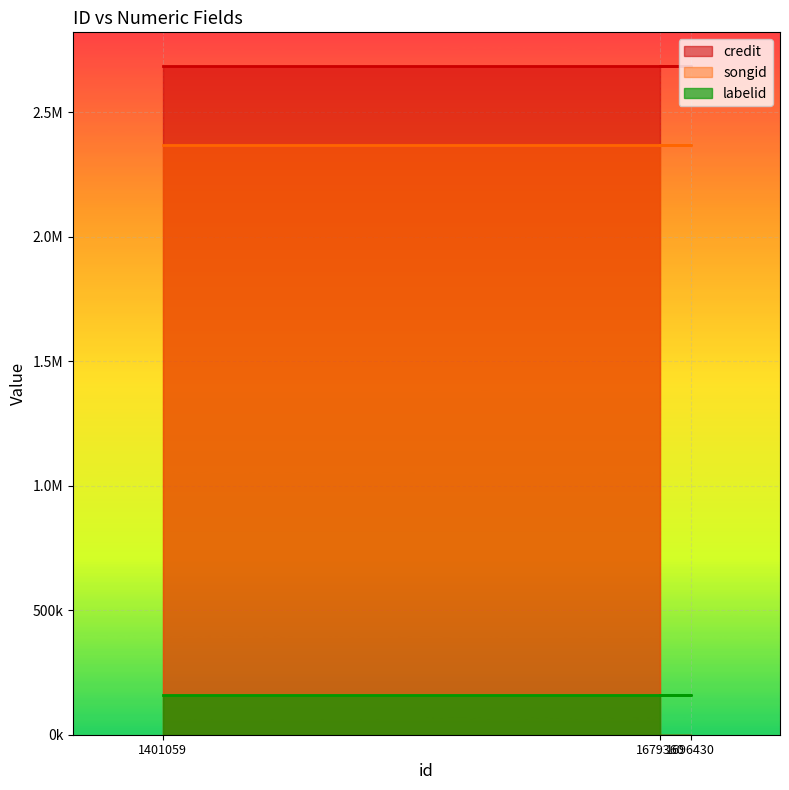

Is it true that credit equals 871581 at 1679360?

False